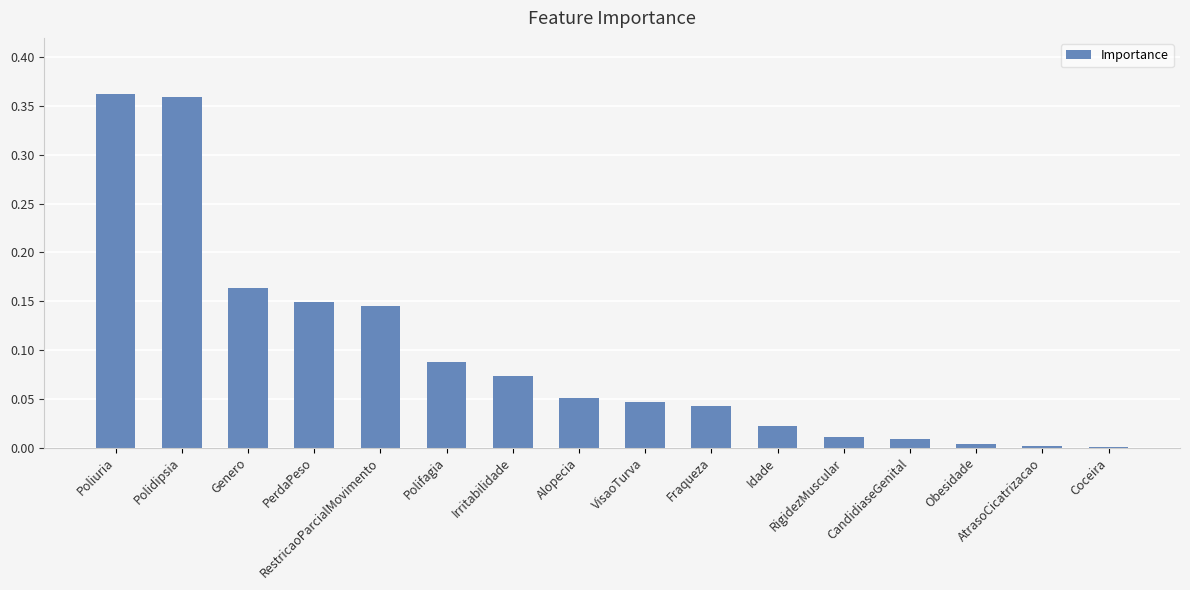

What is the sum of all values?

1.5